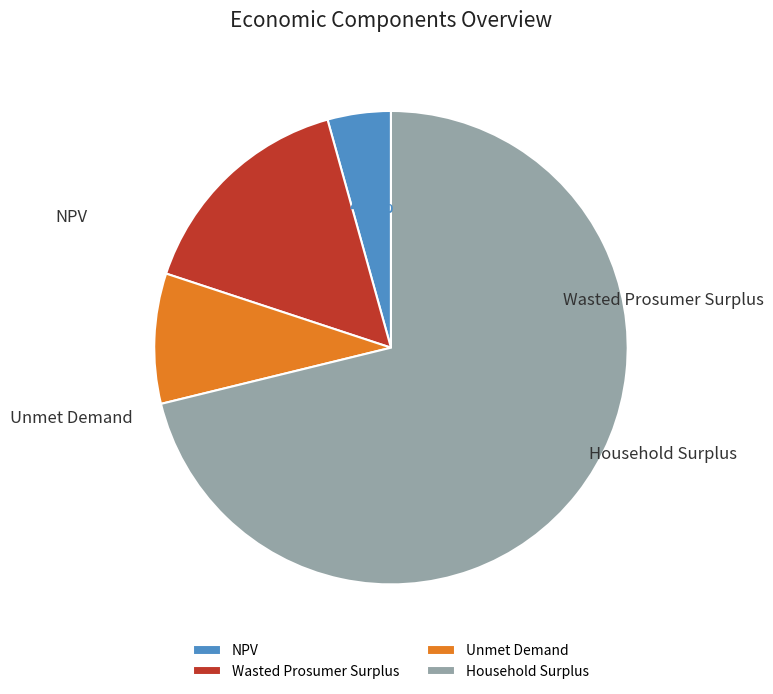

Is it true that Wasted Prosumer Surplus is 16% of the pie?

True